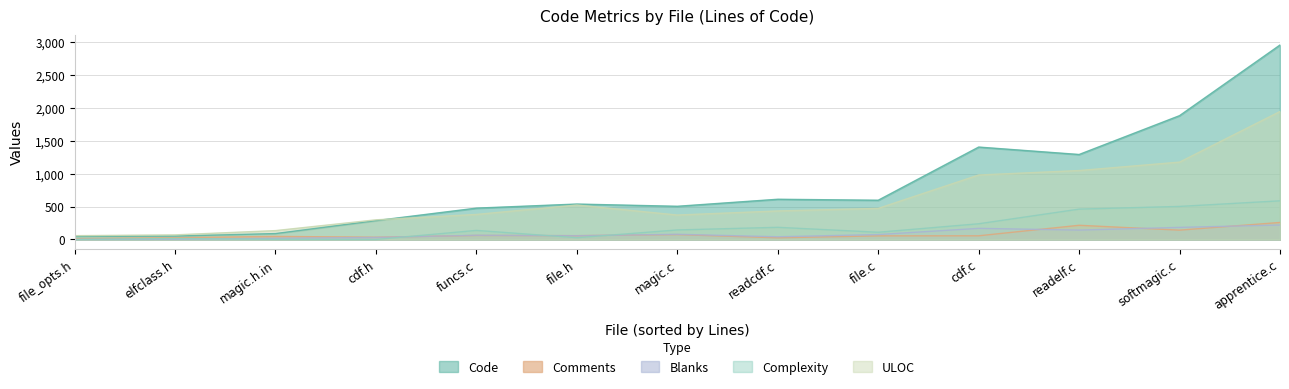

What is the sum of all Complexity values?

2415